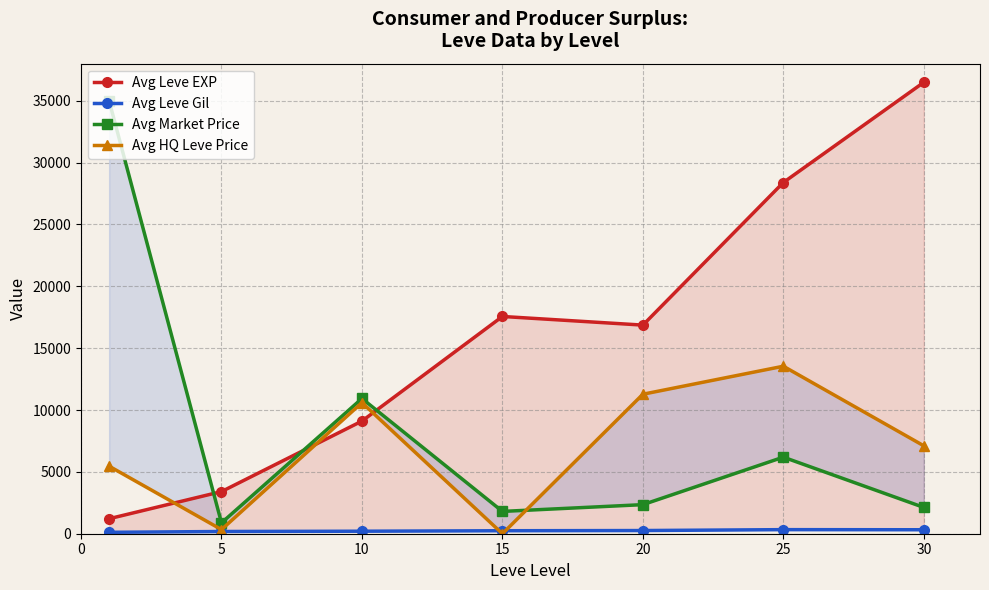

List the series in order of their peak value, lowest first.

Avg Leve Gil, Avg HQ Leve Price, Avg Market Price, Avg Leve EXP